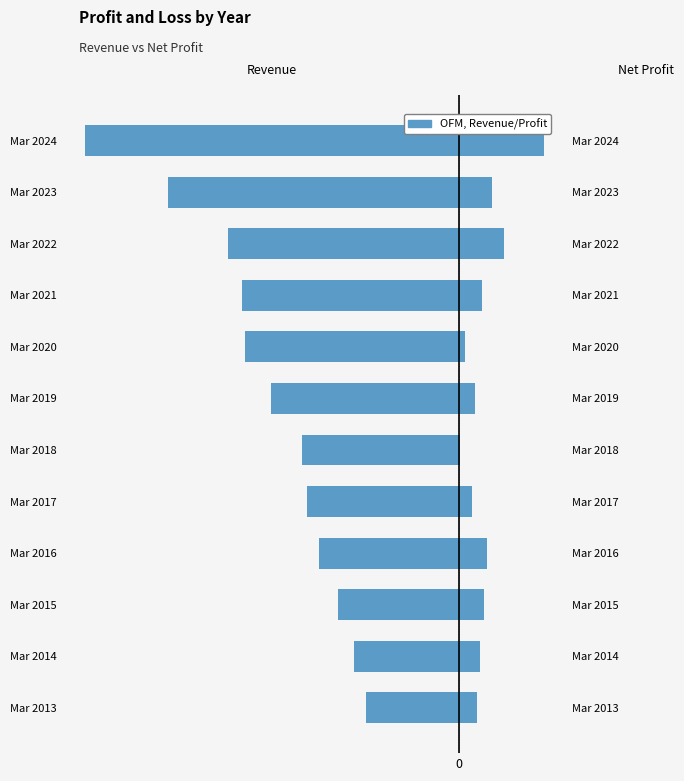

How many data points does each series have?

12